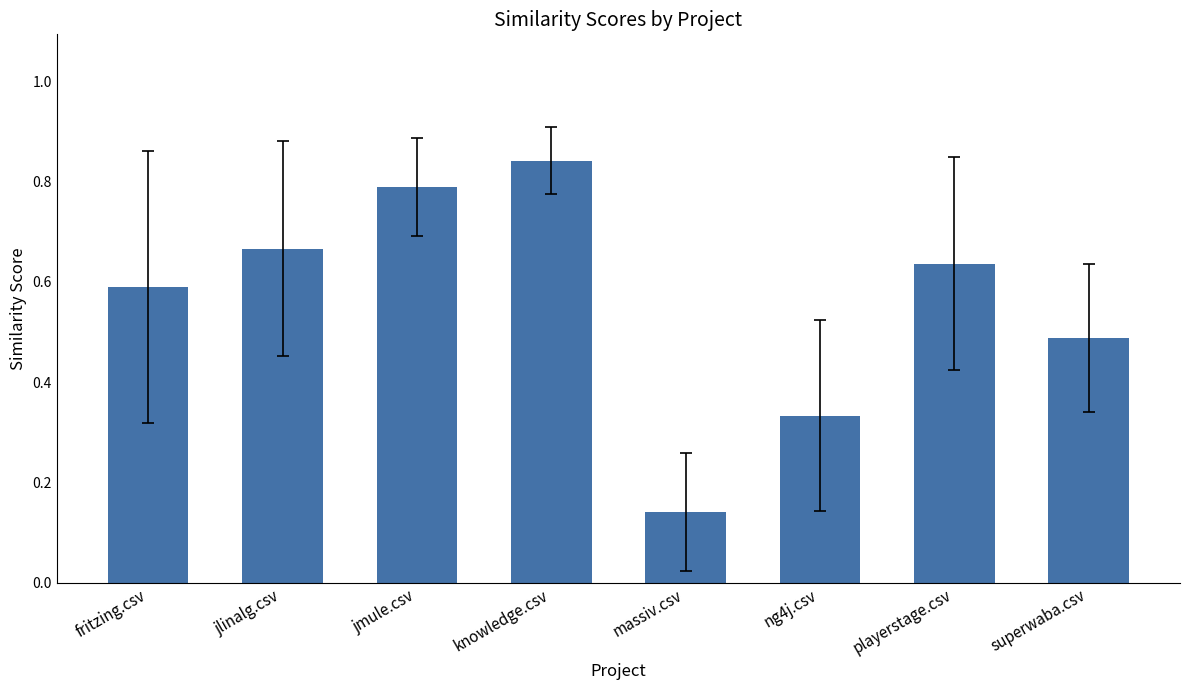

The chart shows a value of 0.8 at superwaba.csv. True or false?

False